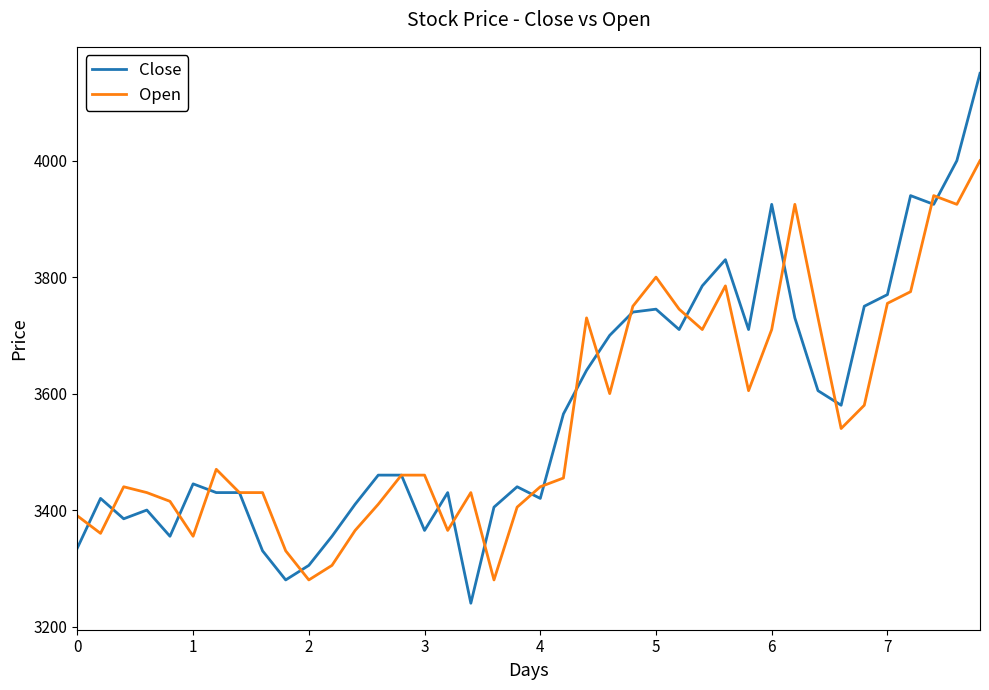

What is the highest value of the Open series?

4000